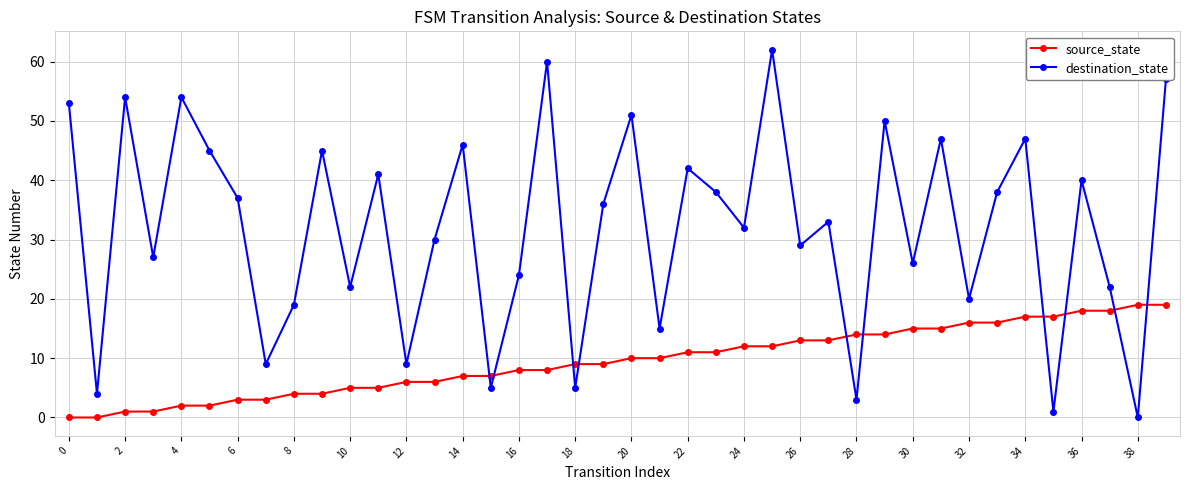

Which series has the largest range (max minus min)?

destination_state